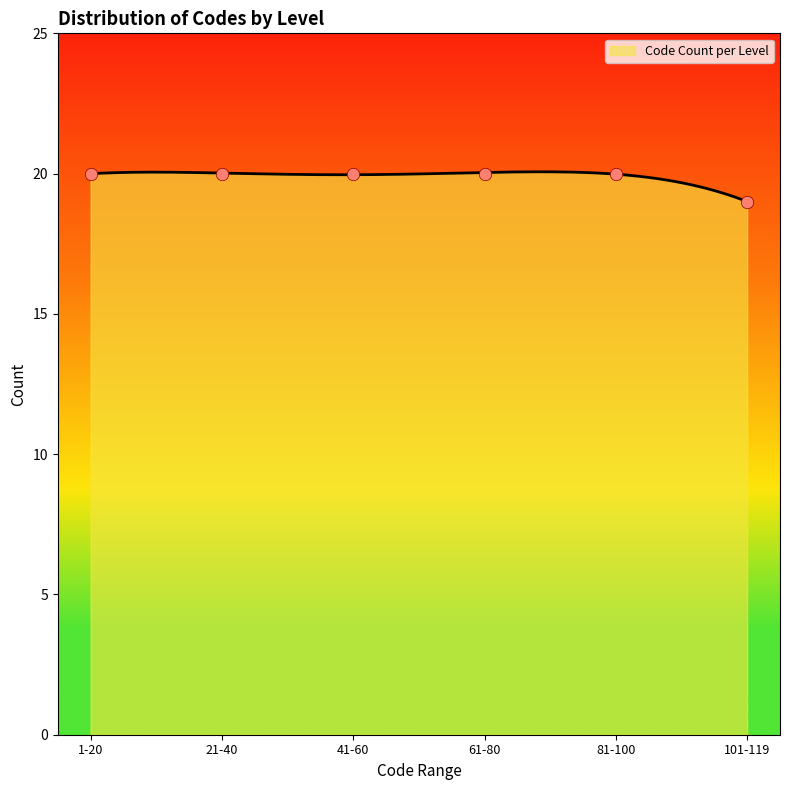

Which has a higher value, 21-40 or 61-80?

21-40